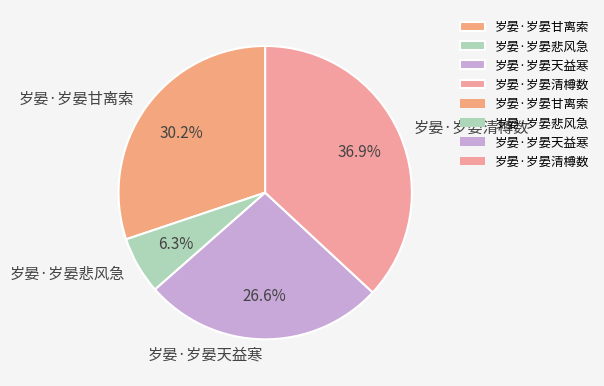

How many segments does this pie chart have?

4